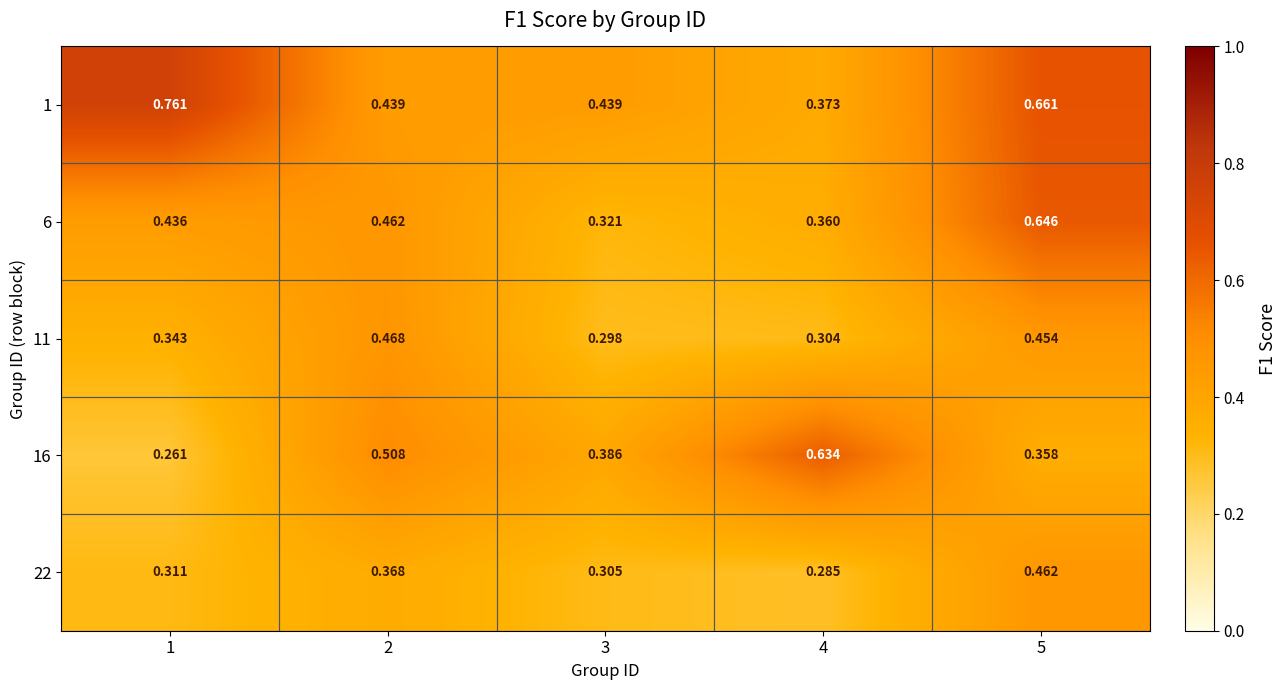

What is the minimum value shown in the chart?

0.3